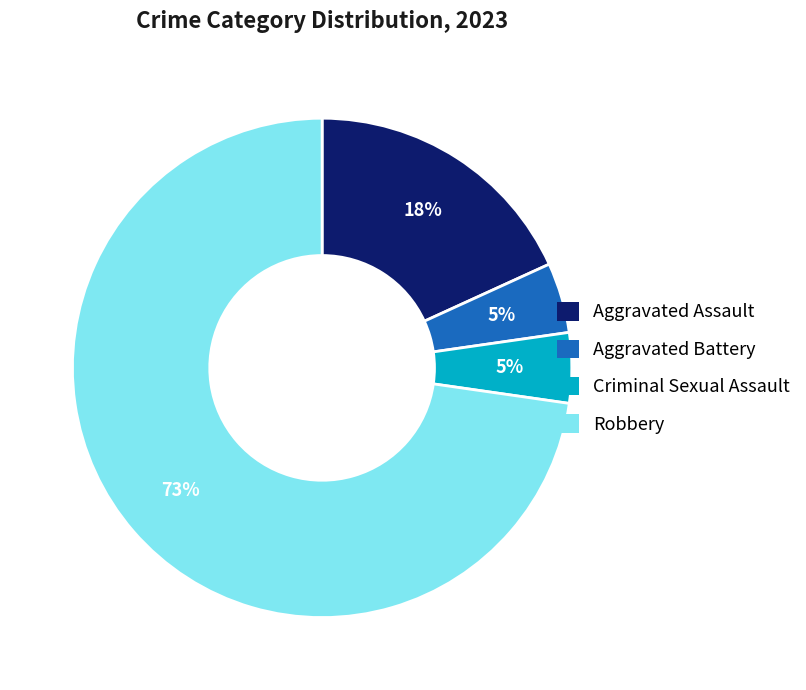

The Aggravated Battery slice represents 14% of the pie. True or false?

False